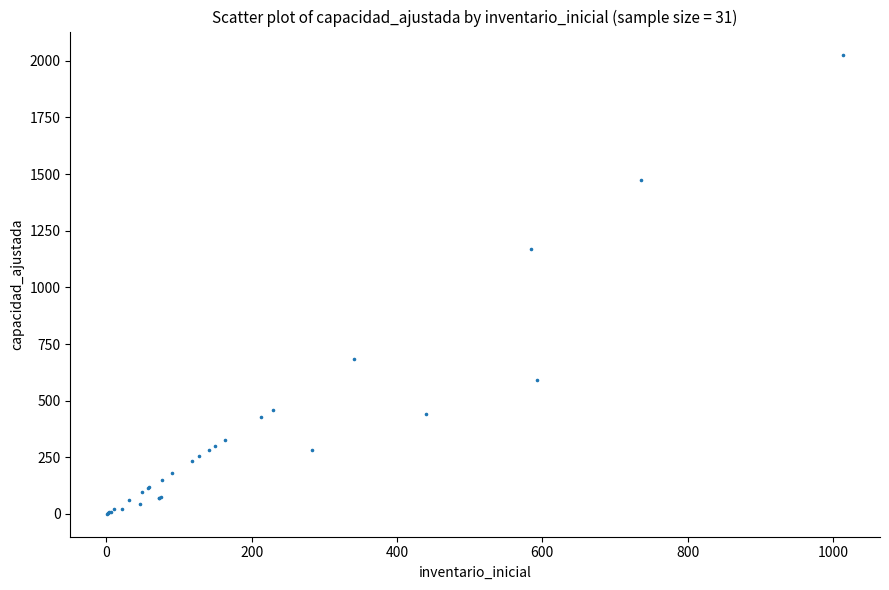

What Y value in the scatter plot is closest to 1014?

1168